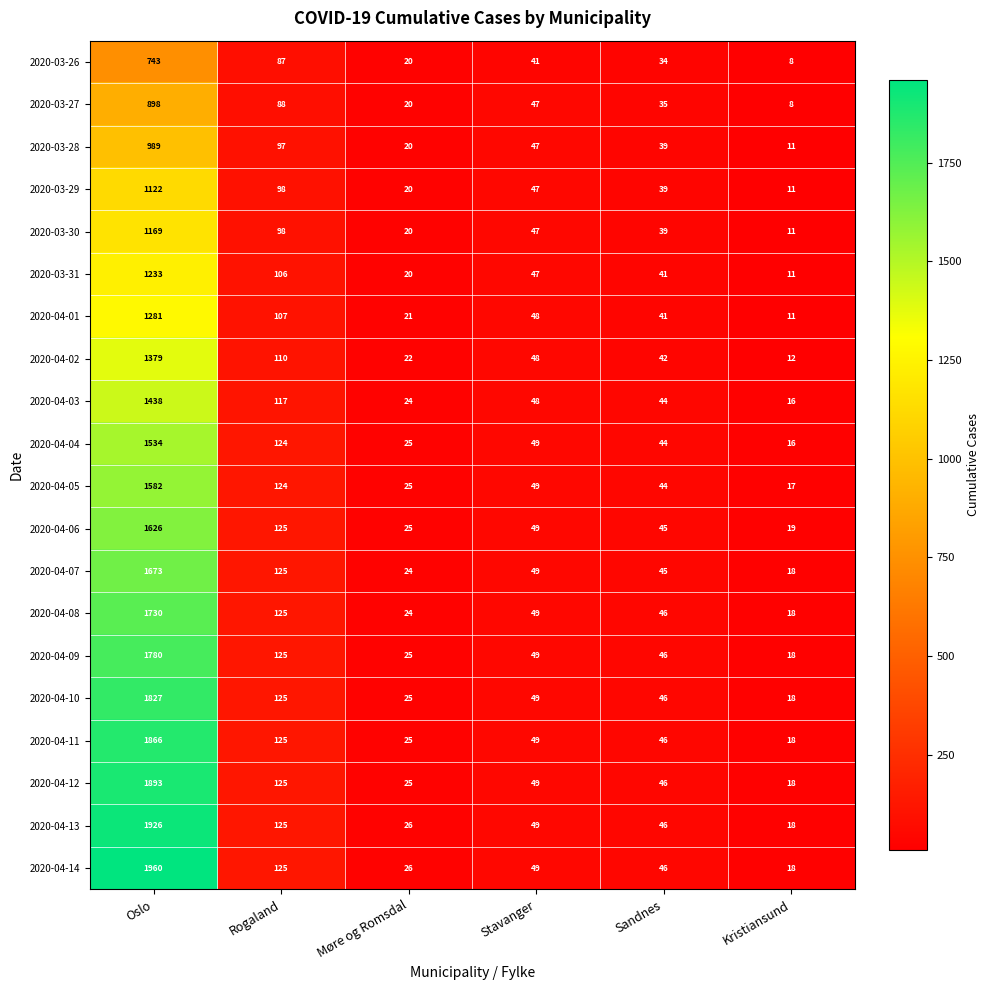

What is the minimum value shown in the chart?

8